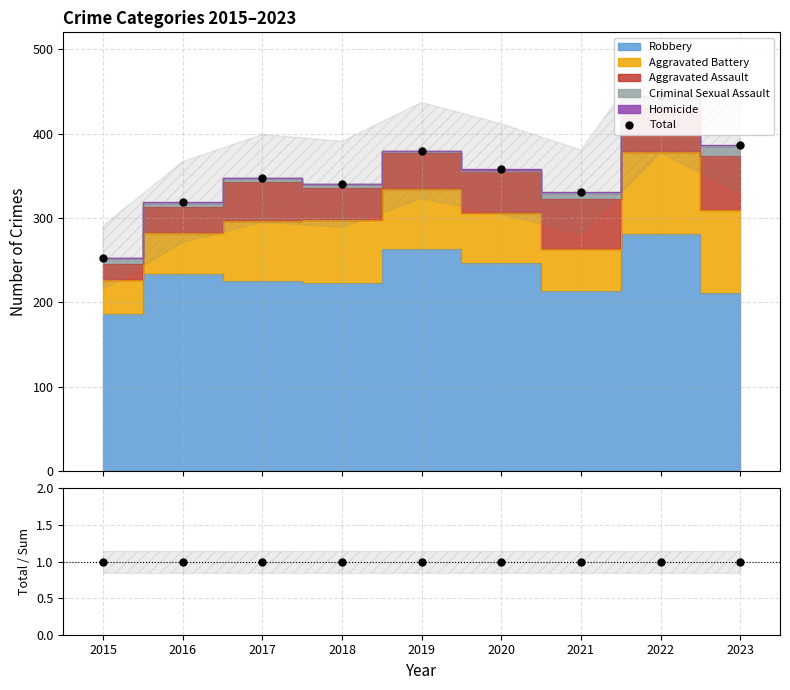

Which has a higher value, 2018 or 2019?

2019